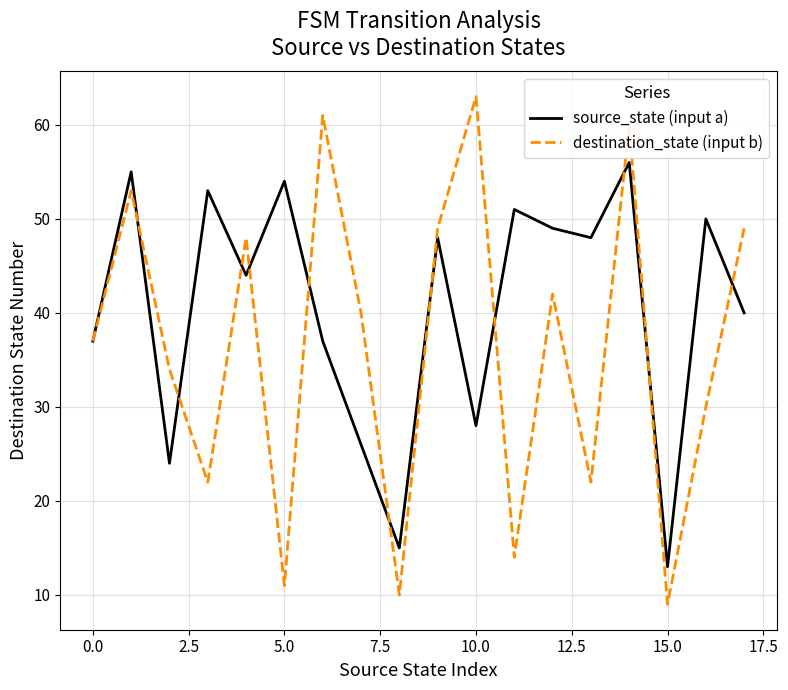

In source_state (input a), how many points are lower than both neighbors (excluding endpoints)?

6